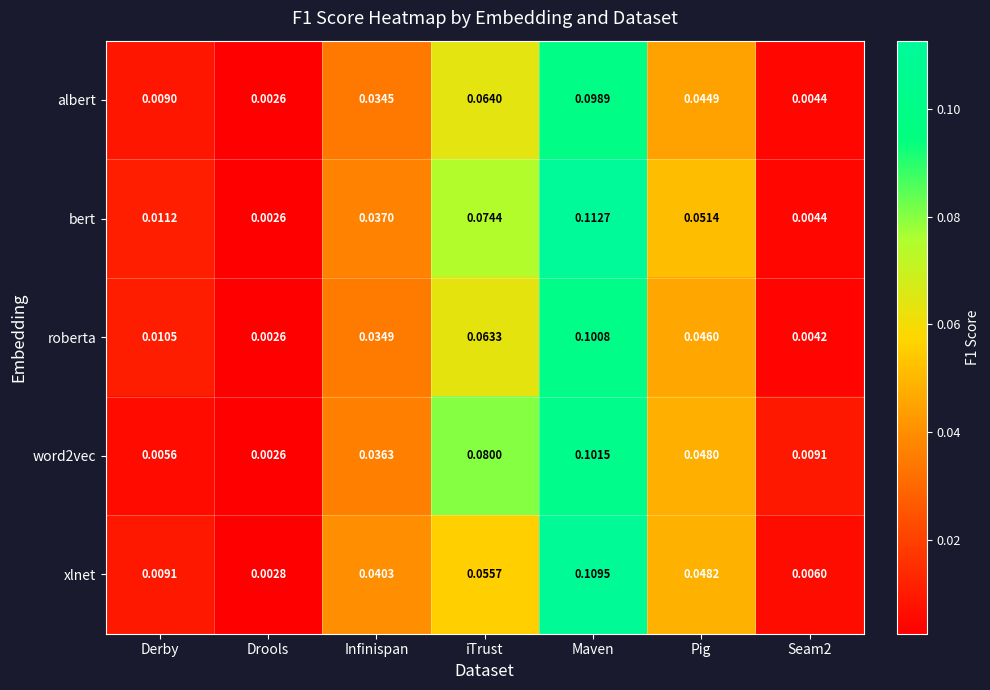

Is the value of albert at Maven greater than the value of xlnet at iTrust?

Yes